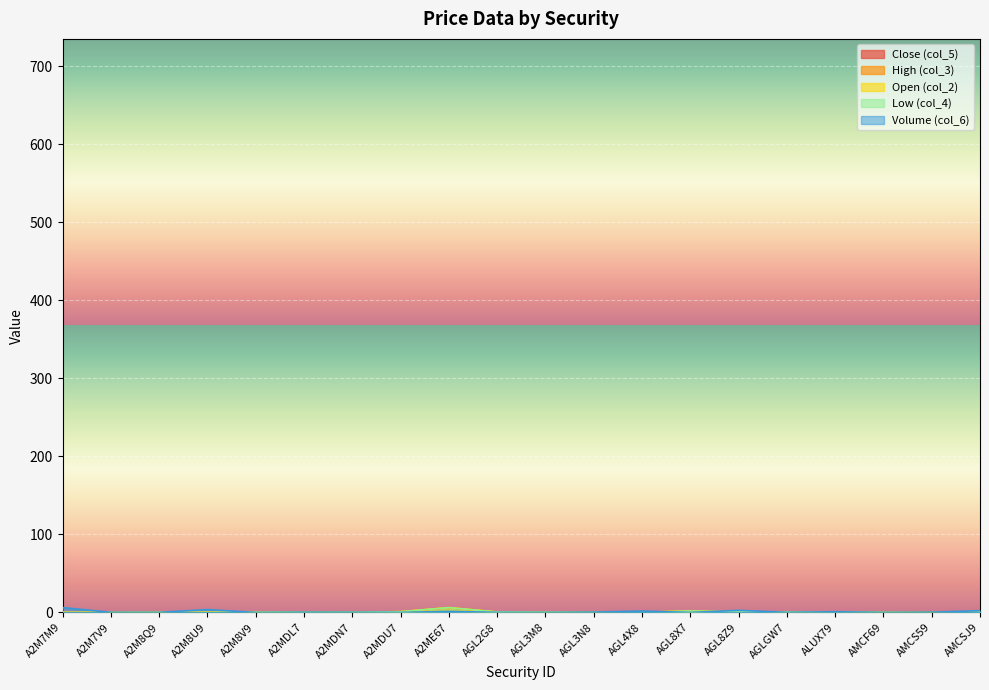

Where is col_3 nearest to the value 3?

AGL8X7